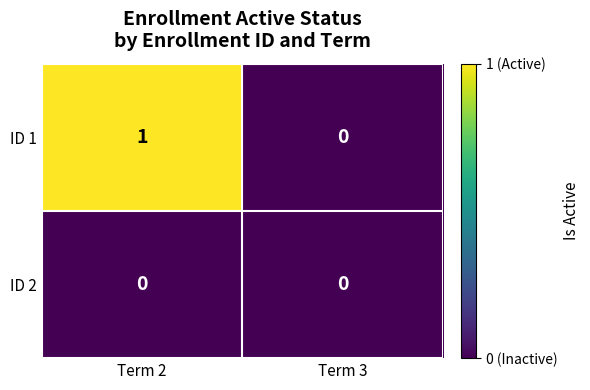

At which category is the sum across all series the highest?

Term 2